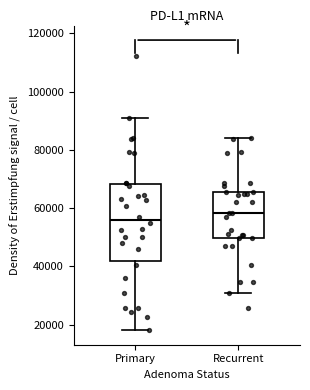

Reading left to right, transcribe this box plot: for each box, give where its median line is, the range the box spans, and where its two whiskers end, as read against the y-axis. The values are not printed on the chart, so give them approximately, as read against the axis.

Primary: median 56000, box 42000 to 68000, whiskers 18000 to 90000
Recurrent: median 58000, box 50000 to 66000, whiskers 30000 to 84000